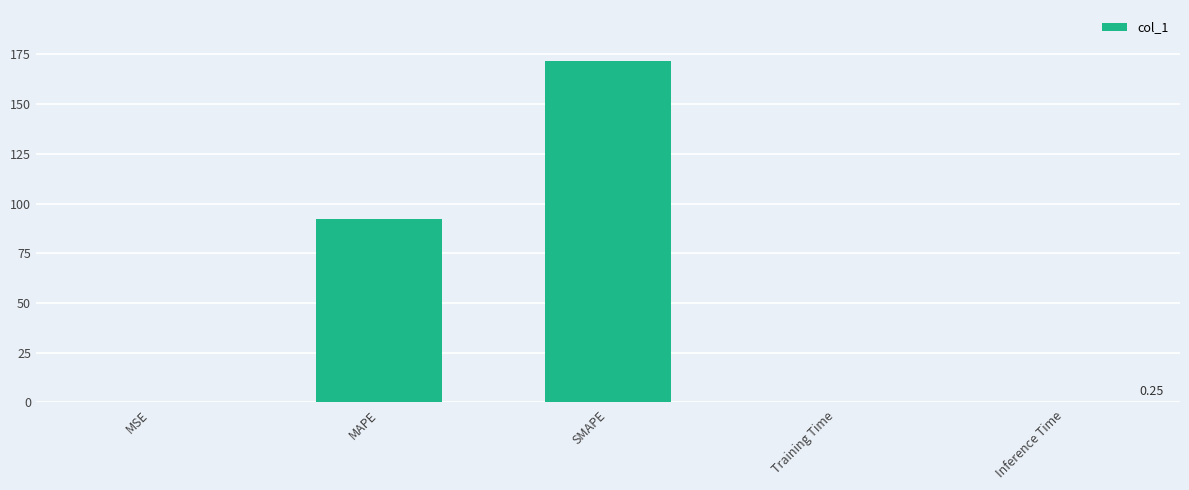

At which label is the value closest to 85?

MAPE